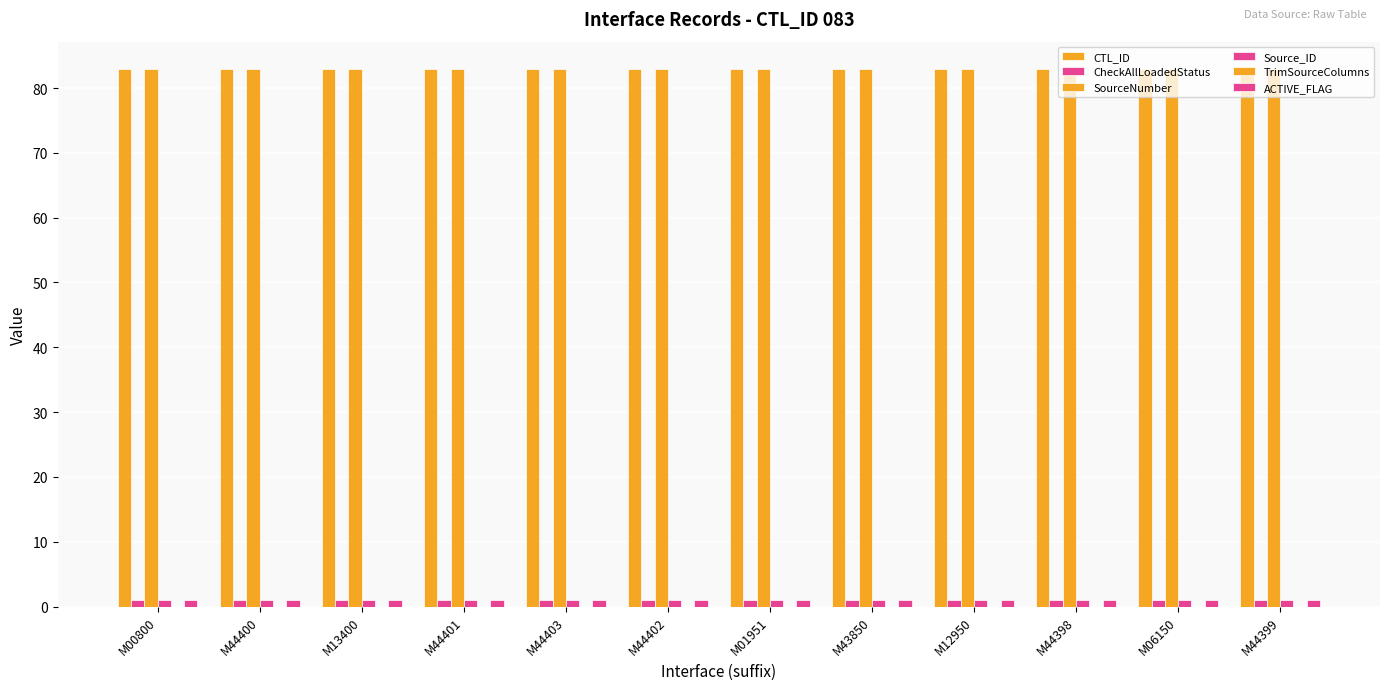

How many distinct data groups are displayed?

5